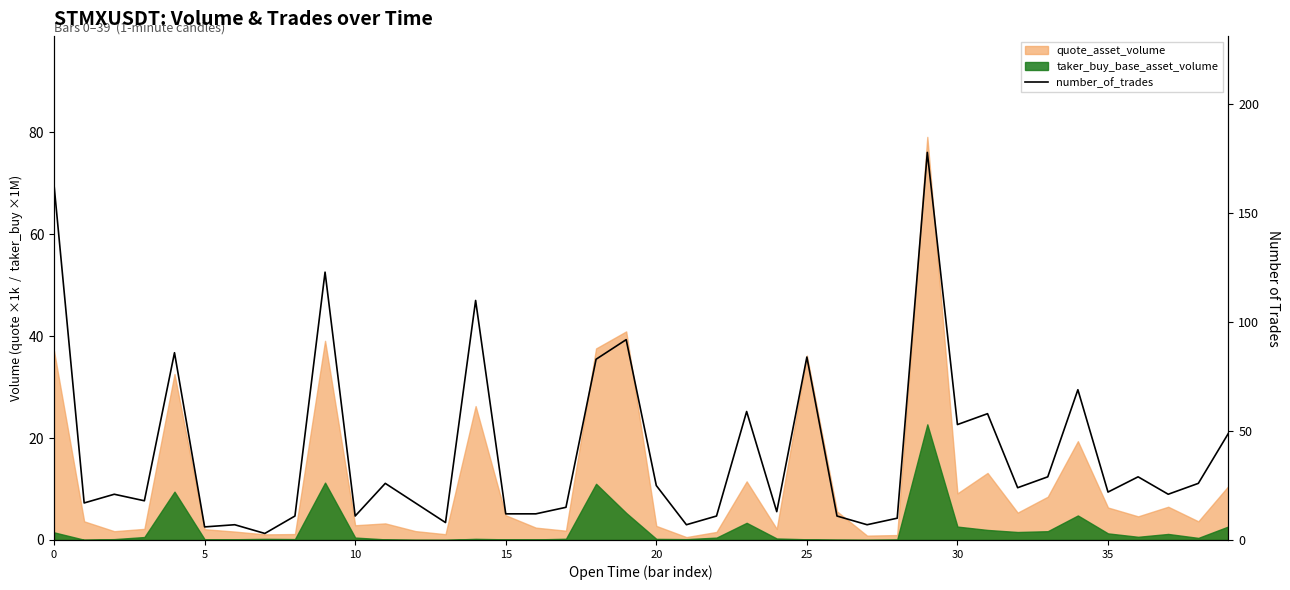

What is the sum of all values?

1626